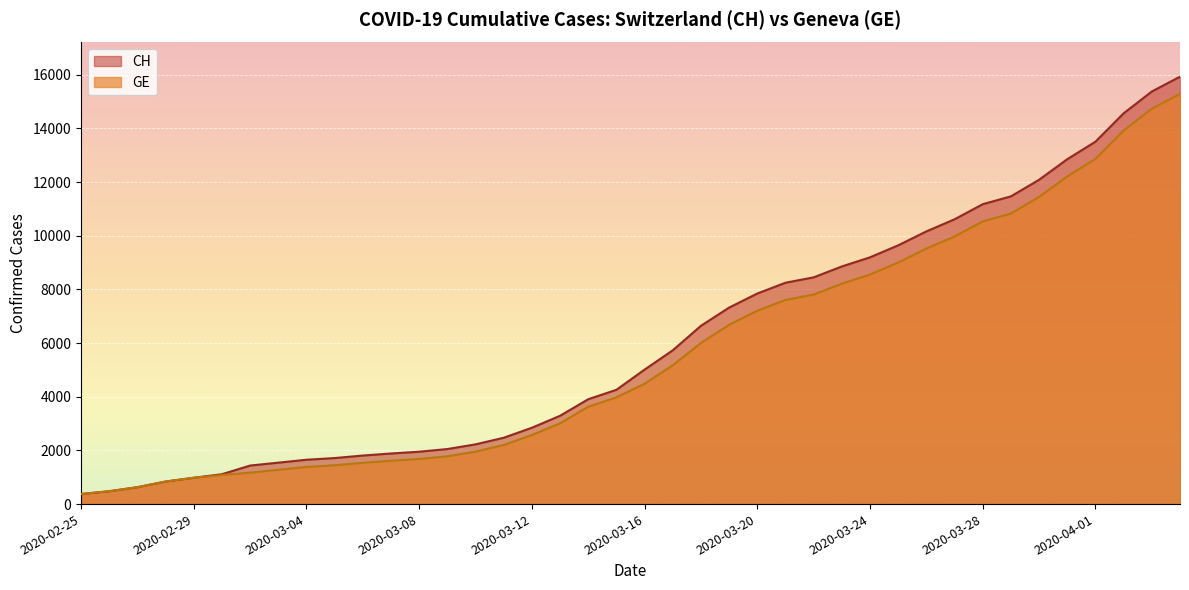

Reading right to left, extract all data points from this chart.

CH: 15926	15375	14561	13505	12852	12086	11467	11175	10613	10162	9642	9196	8855	8449	8249	7847	7323	6644	5731	5012	4259	3908	3291	2845	2472	2226	2051	1952	1885	1809	1715	1652	1544	1436	1113	981	840	630	479	375
GE: 15284	14733	13919	12863	12210	11444	10825	10533	9971	9520	9000	8554	8213	7807	7607	7205	6681	6002	5174	4485	3978	3627	3010	2574	2201	1955	1780	1681	1614	1538	1447	1384	1278	1171	1083	981	840	630	479	375